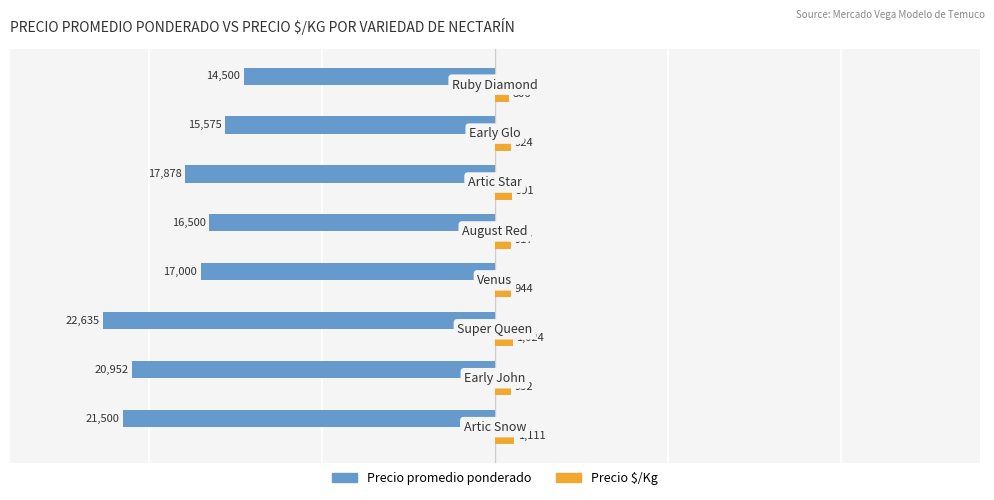

Rank the series by their maximum value, from highest to lowest.

Precio $/Kg, Precio promedio ponderado